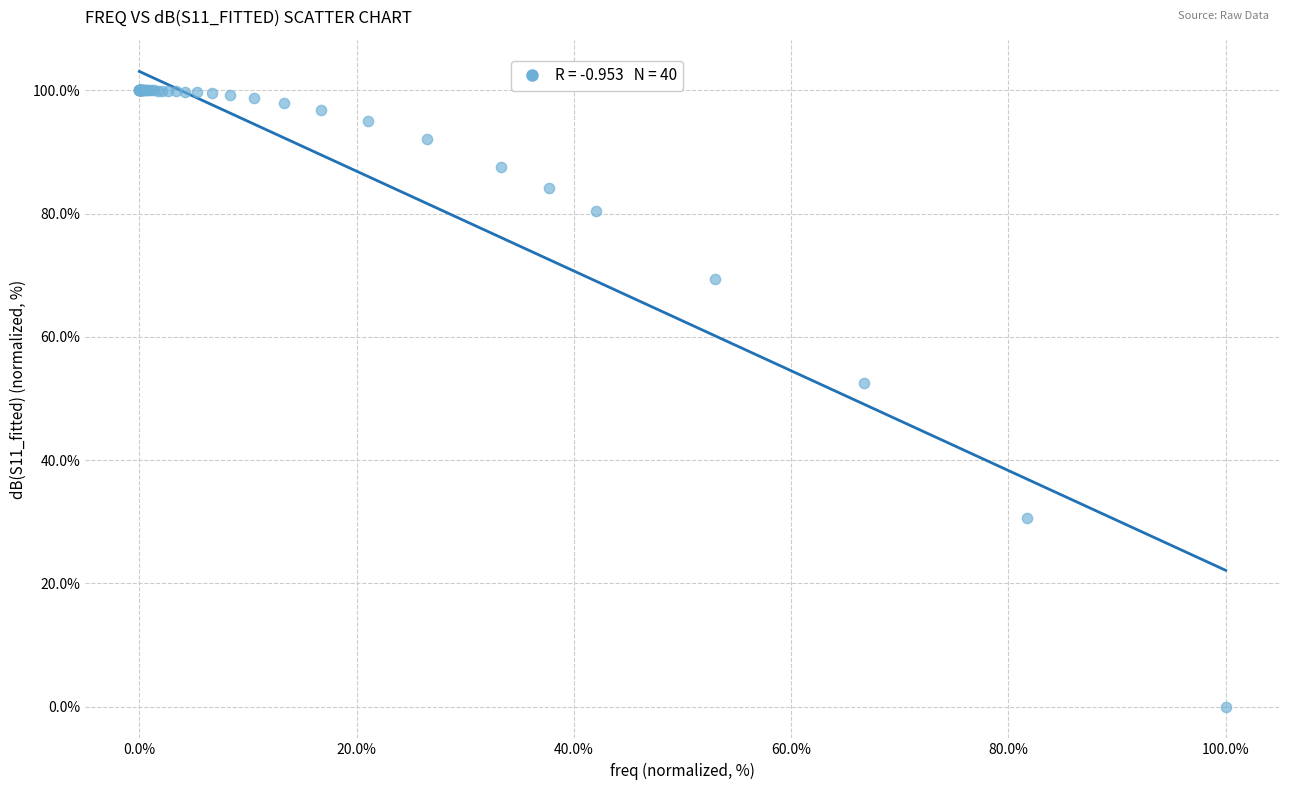

What Y value in the scatter plot is closest to 50?

52.4